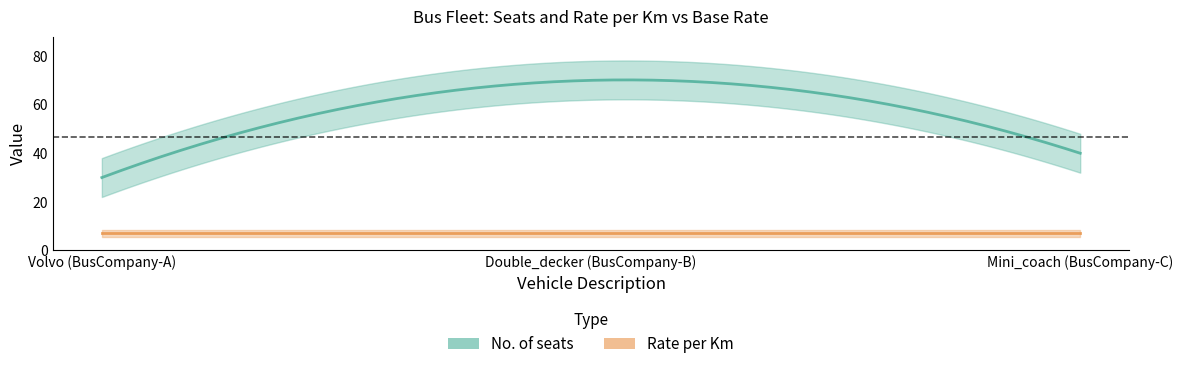

The value of Rate per Km at Mini_coach (BusCompany-C) is 7. True or false?

True